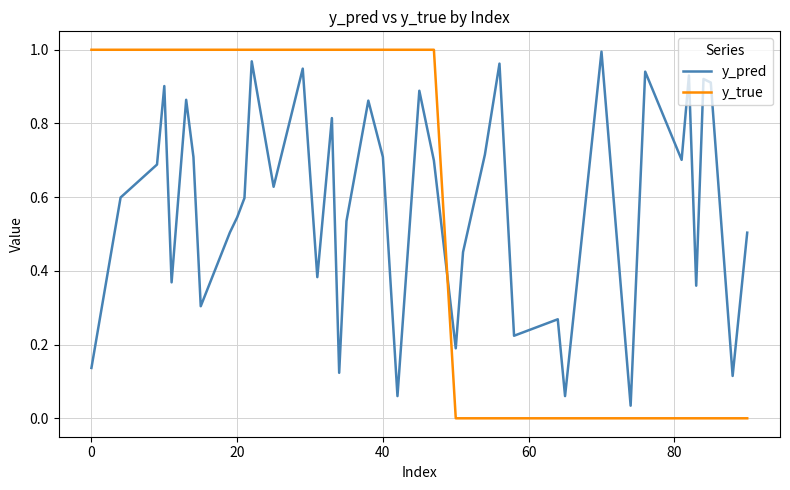

Which series has the widest spread of values?

y_true